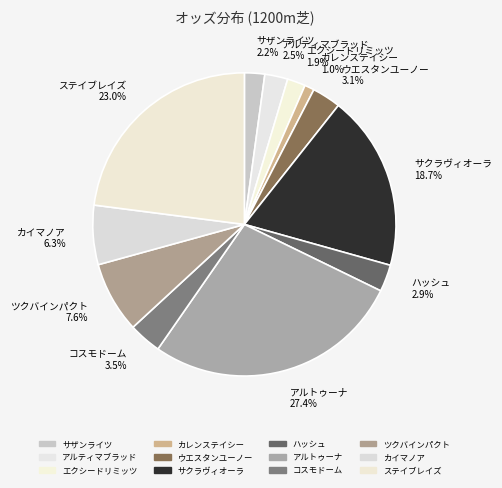

Is it true that カレンステイシー is 7% of the pie?

False